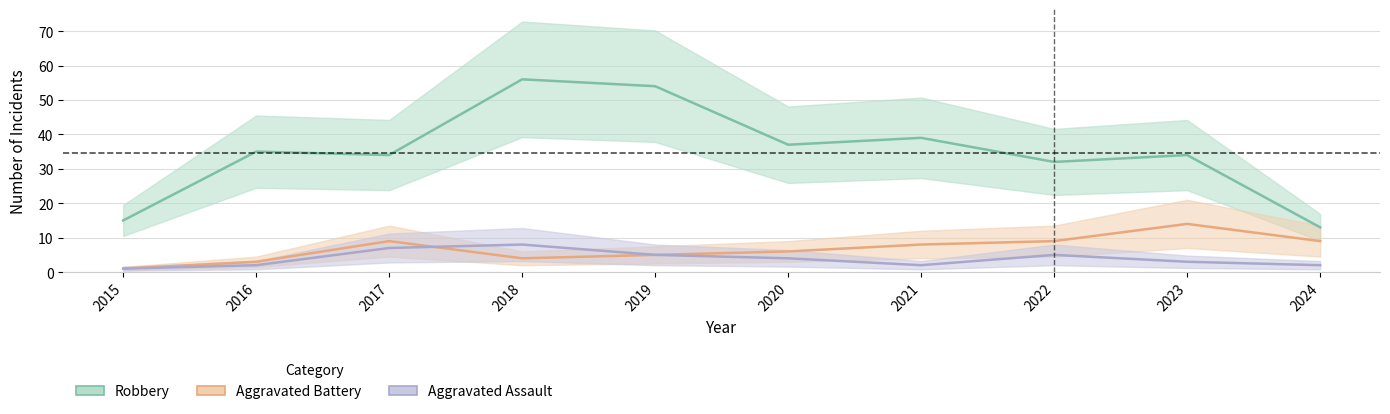

Is this an area chart (filled region under the line)?

No